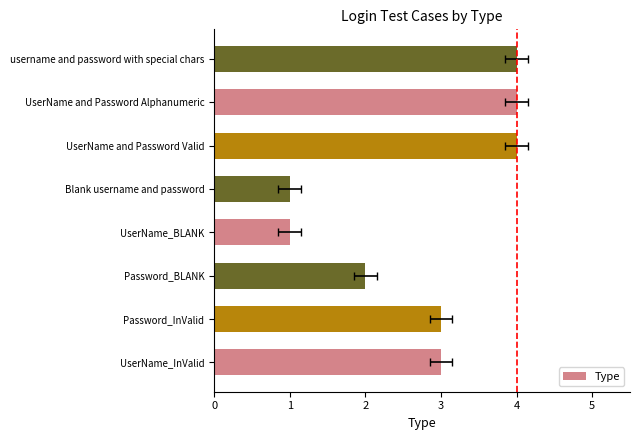

How many categories are shown in the chart?

8